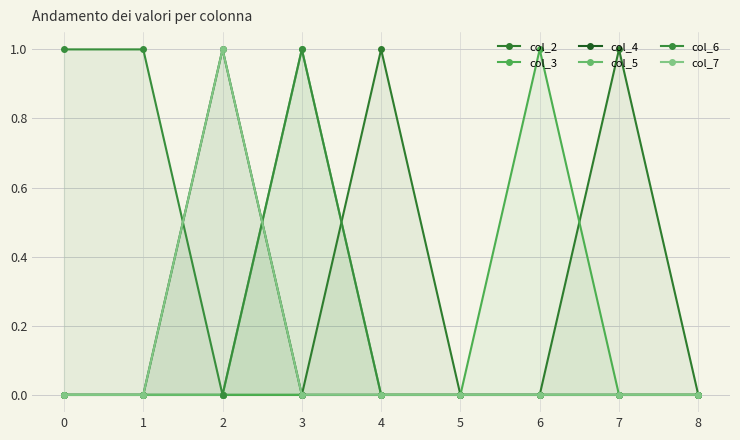

Between 2 and 3, which is larger?

2